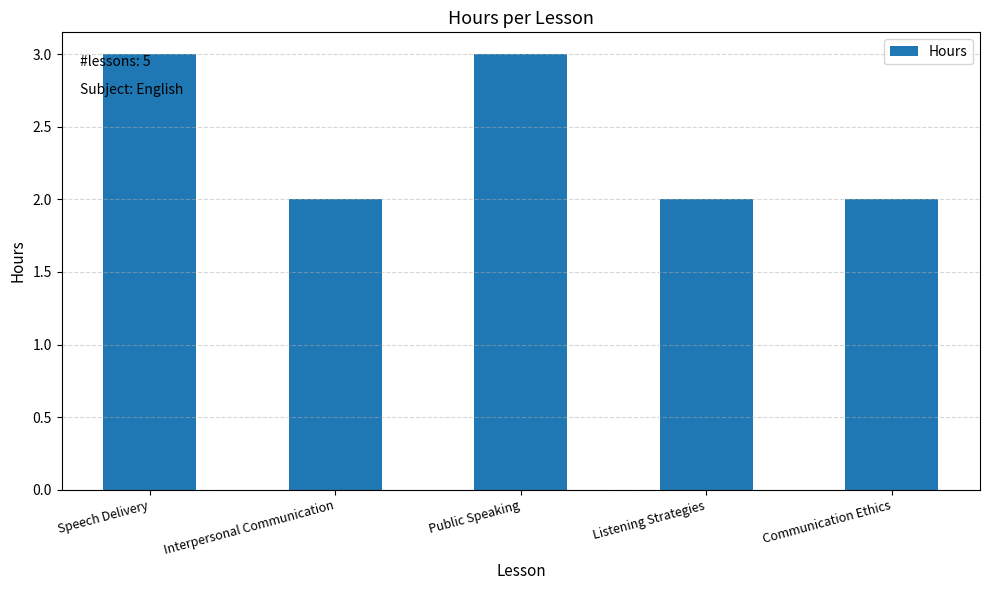

The value at Public Speaking is 5. True or false?

False